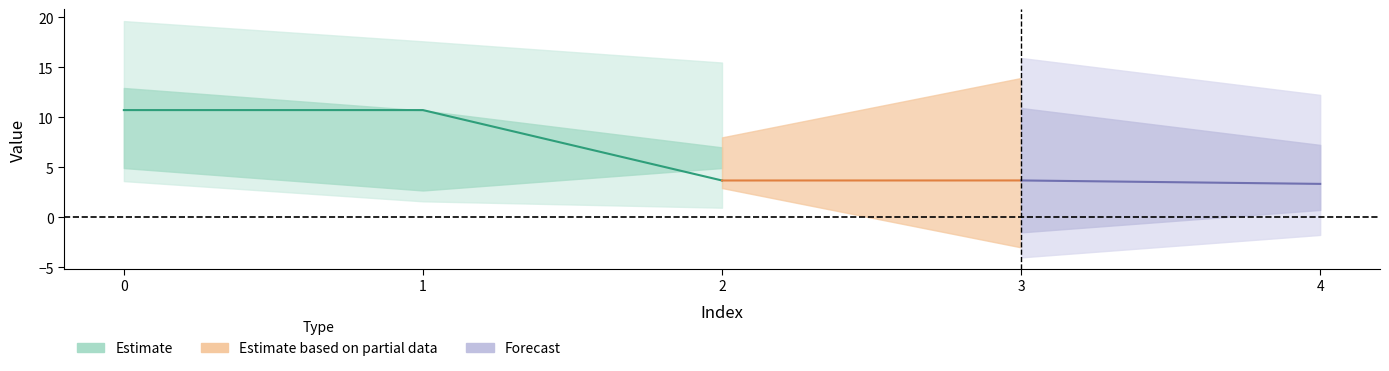

How many interior local peaks does the 1 series have?

1